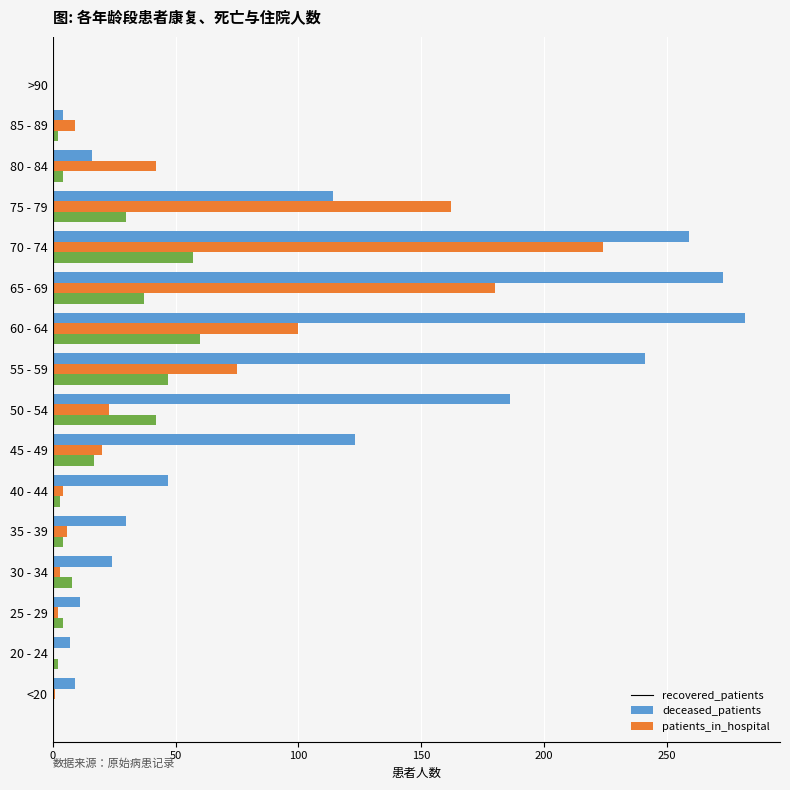

True or false: patients_in_hospital has a value of 3 at 40 - 44.

True